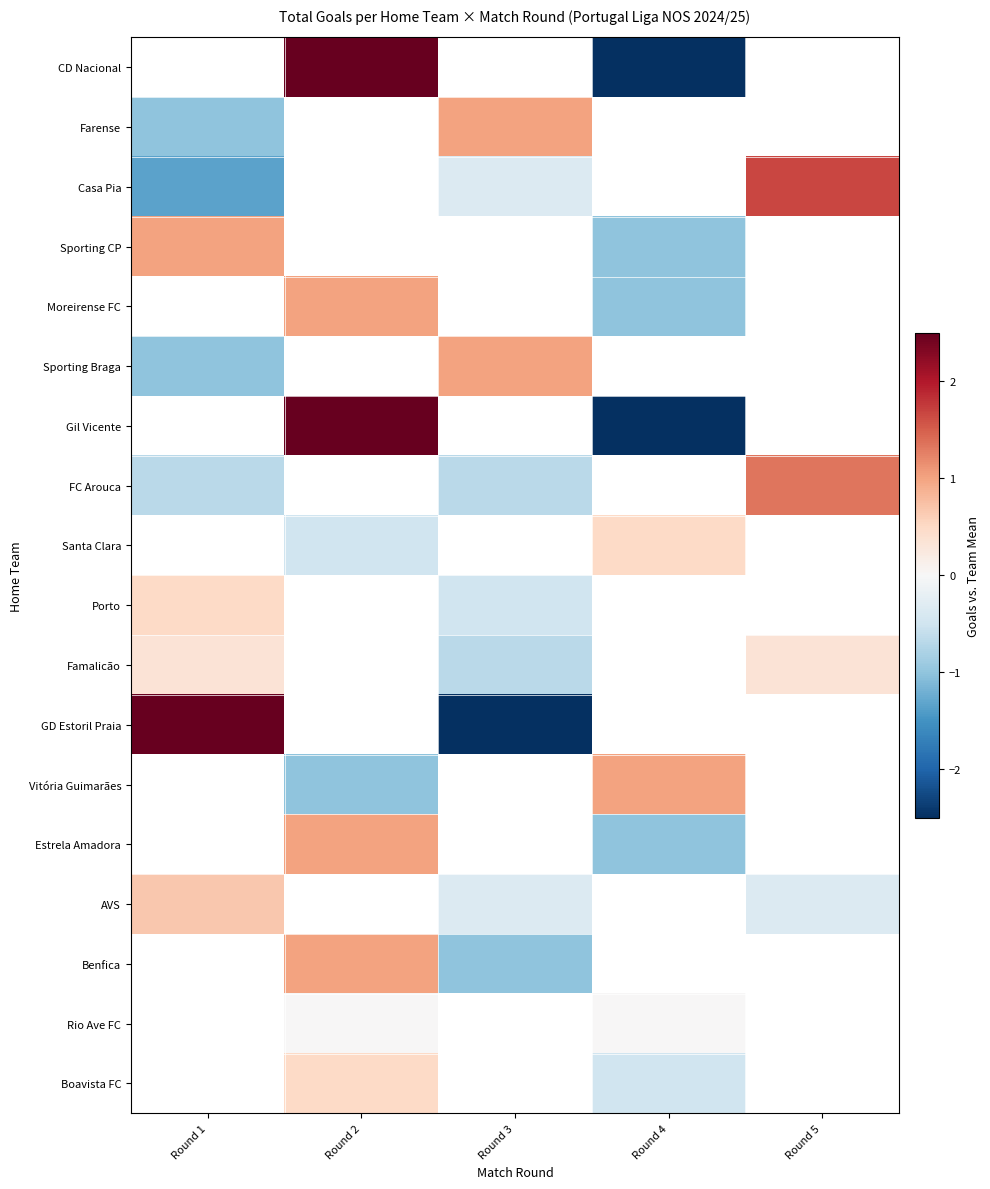

How many series are shown in this chart?

18